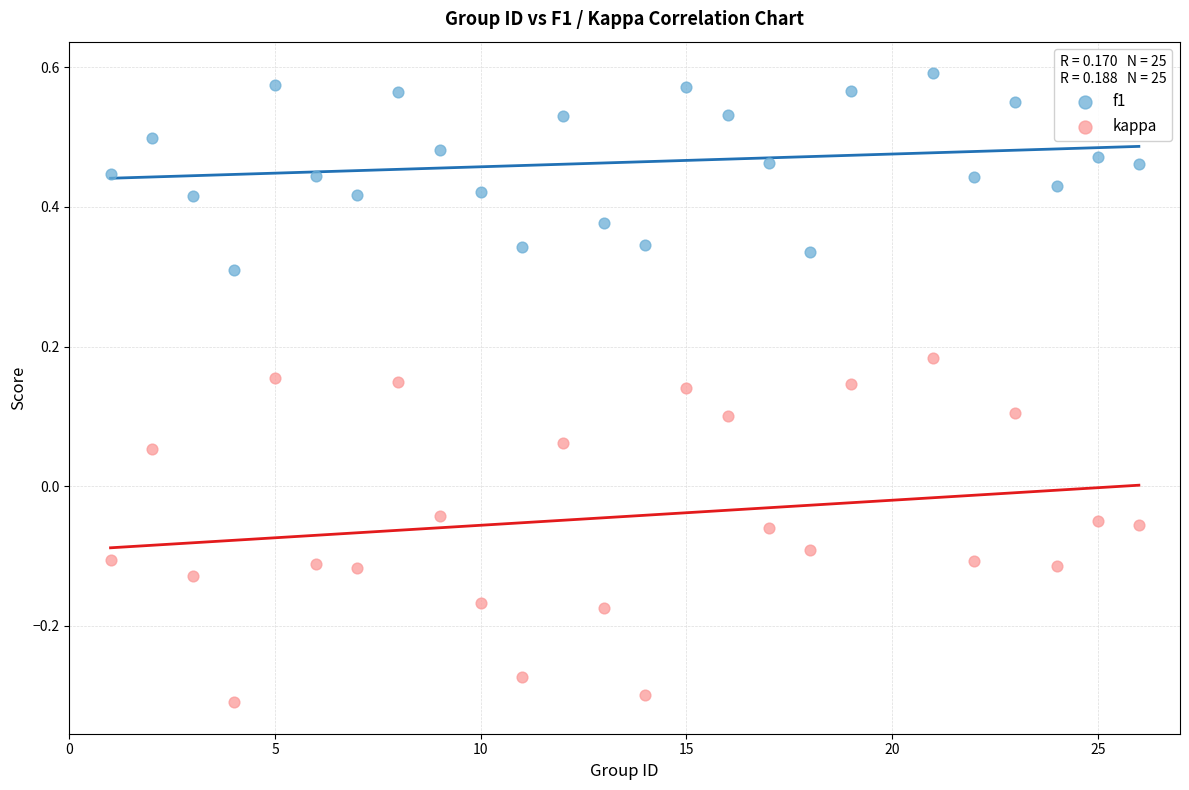

Which series has the widest spread of Y values?

kappa